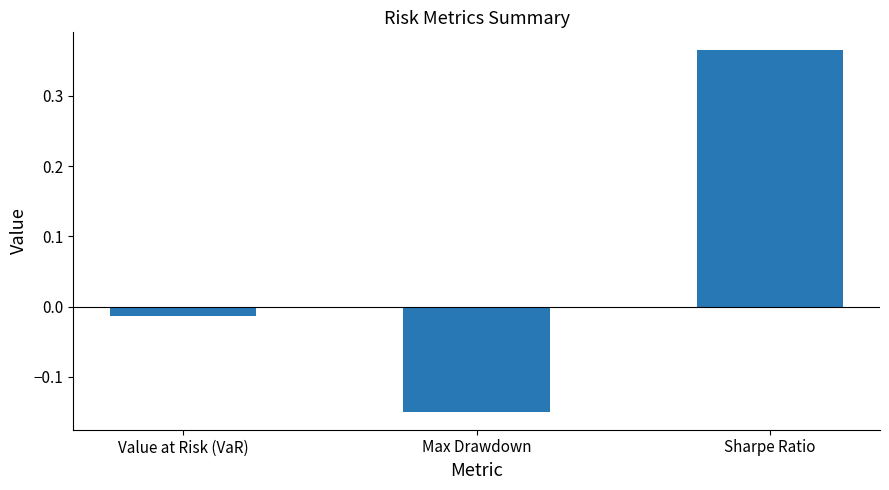

What is the change in value from Max Drawdown to Sharpe Ratio?

+0.5